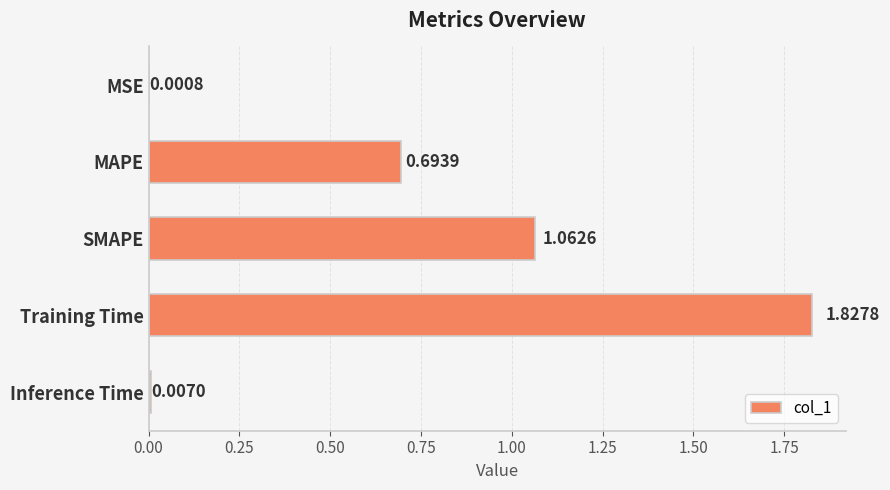

Between Inference Time and SMAPE, which is larger?

SMAPE